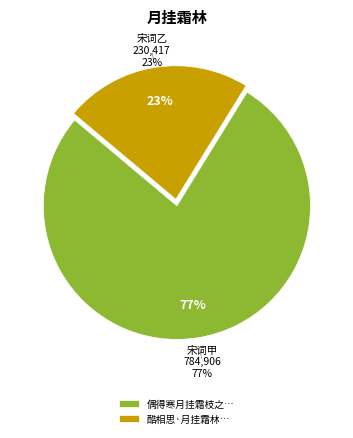

How many segments does this pie chart have?

2